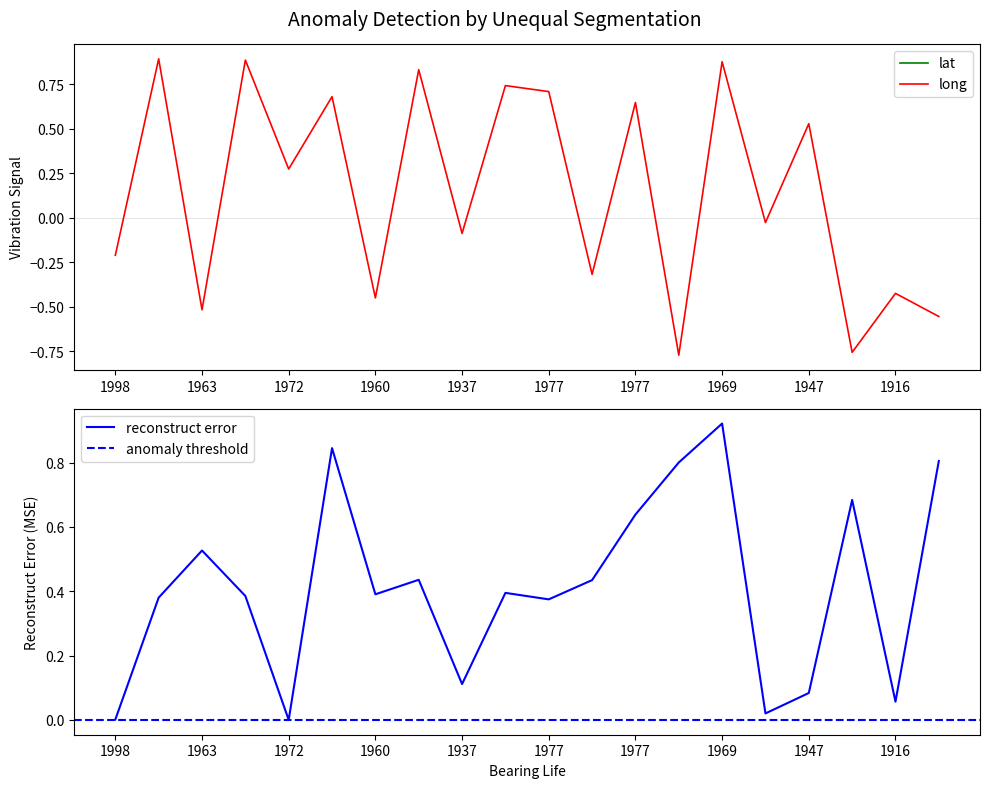

Reading left to right, extract all data points from this chart.

-0.2	0.9	-0.5	0.9	0.3	0.7	-0.5	0.8	-0.1	0.7	0.7	-0.3	0.6	-0.8	0.9	-0.0	0.5	-0.8	-0.4	-0.6